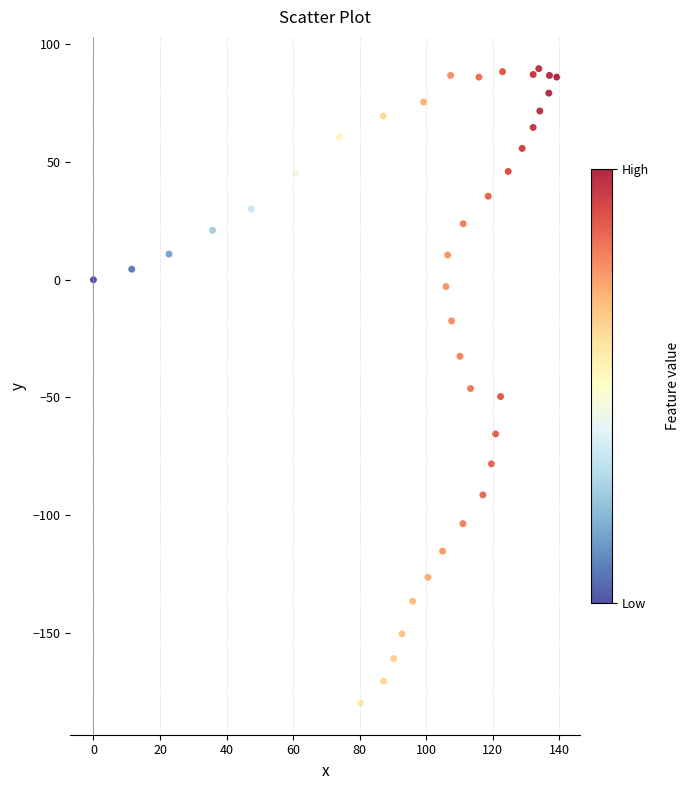

What is the range of X values (max minus min)?

139.2